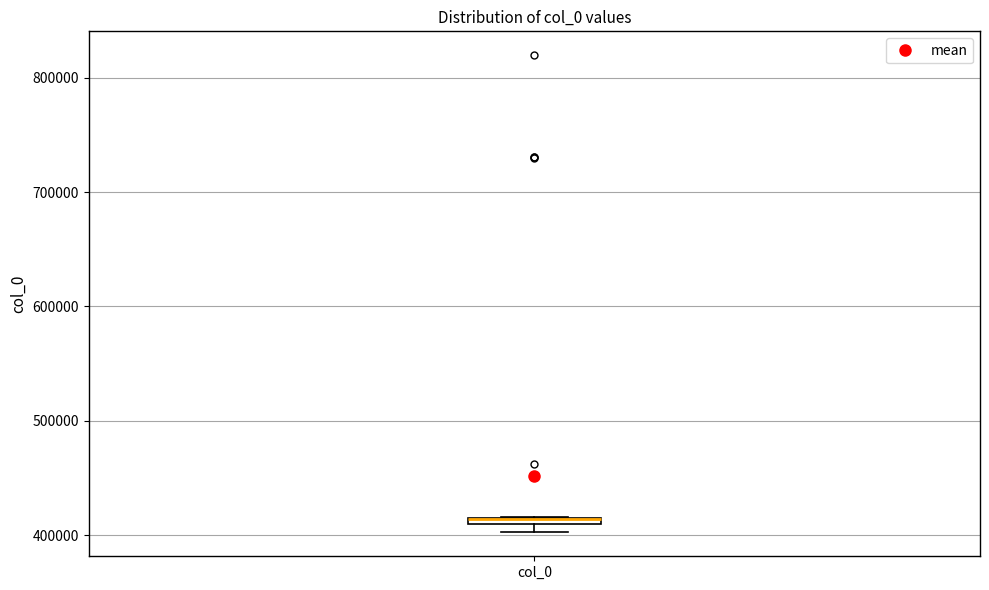

Where is the upper edge of the box for col_0 on the y-axis? The values are not printed on the chart, so give them approximately, as read against the axis.

420000